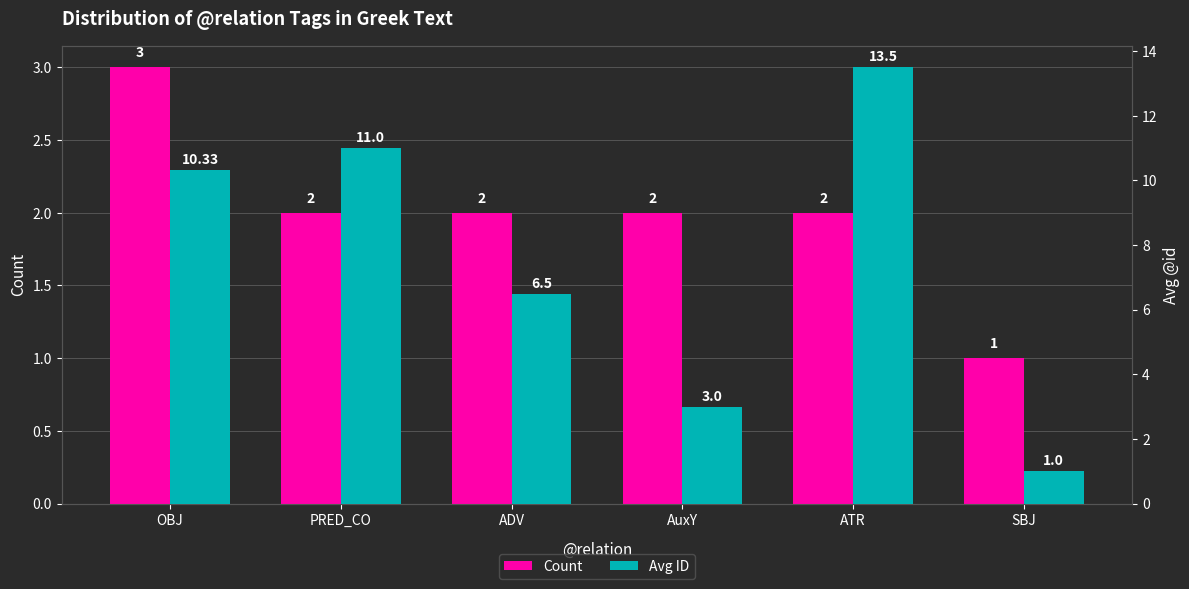

Are the bars horizontal?

No